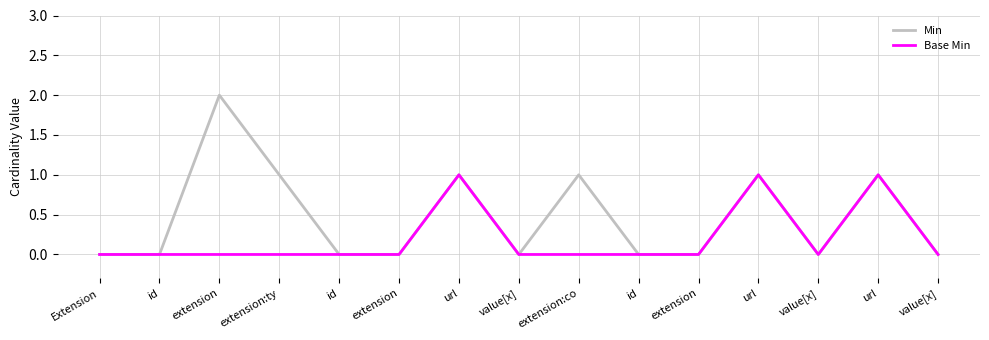

What is the label of the 11th point from the left?

extension